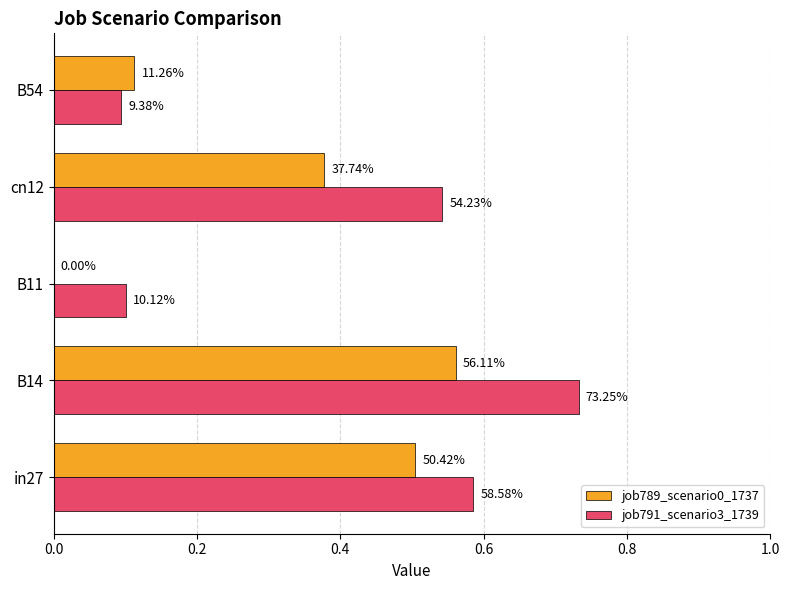

List the series in order of their peak value, highest first.

job791_scenario3_1739, job789_scenario0_1737